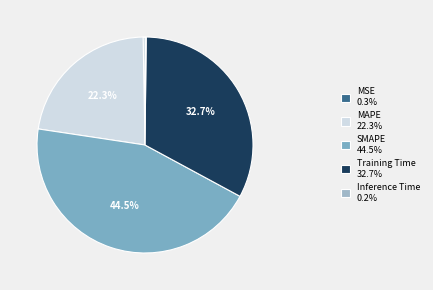

To the nearest percent, what is the combined percentage of Training Time and MAPE?

55%